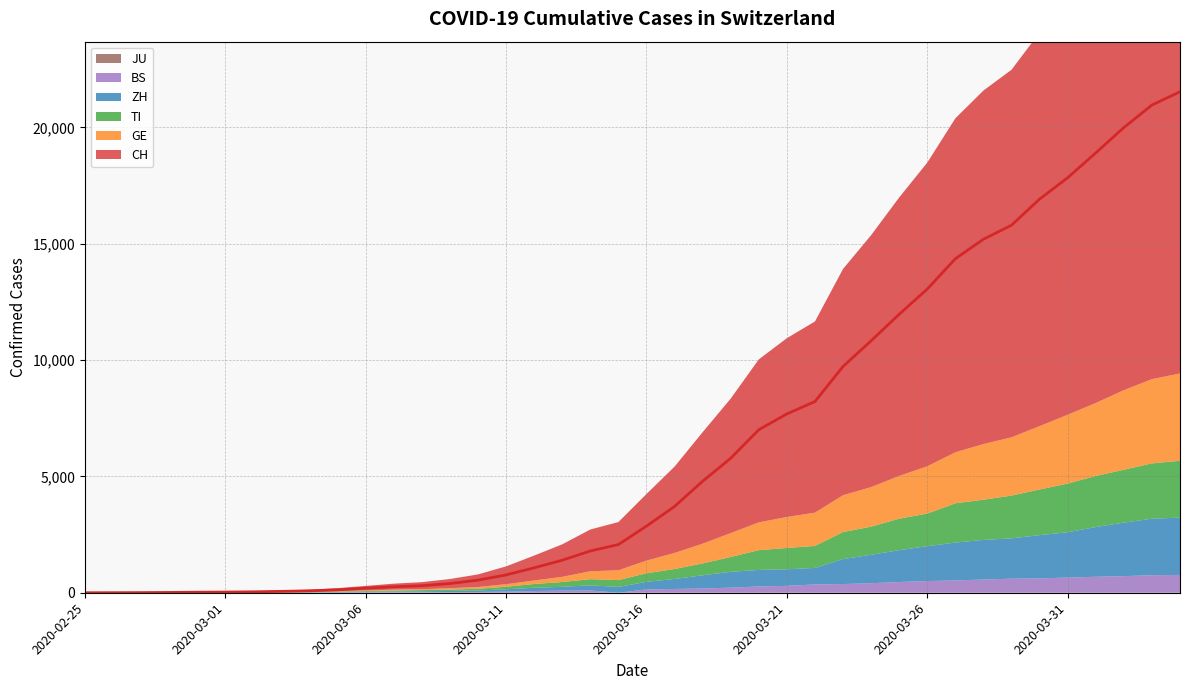

True or false: GE and JU intersect in this chart.

False